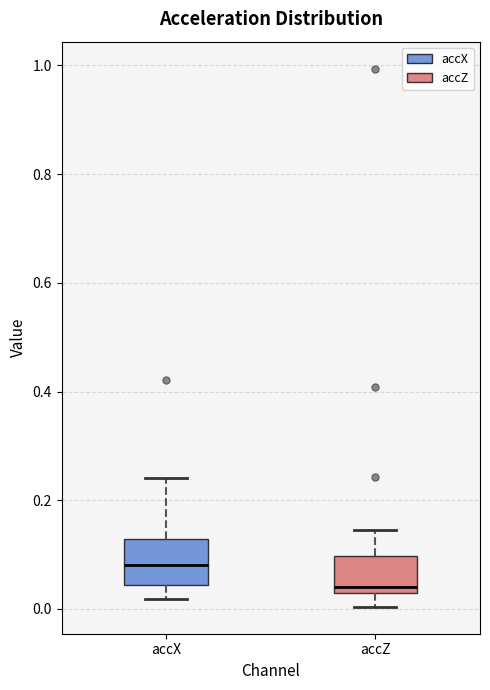

Where does the lower whisker of the box for accZ end on the y-axis? The values are not printed on the chart, so give them approximately, as read against the axis.

0.00